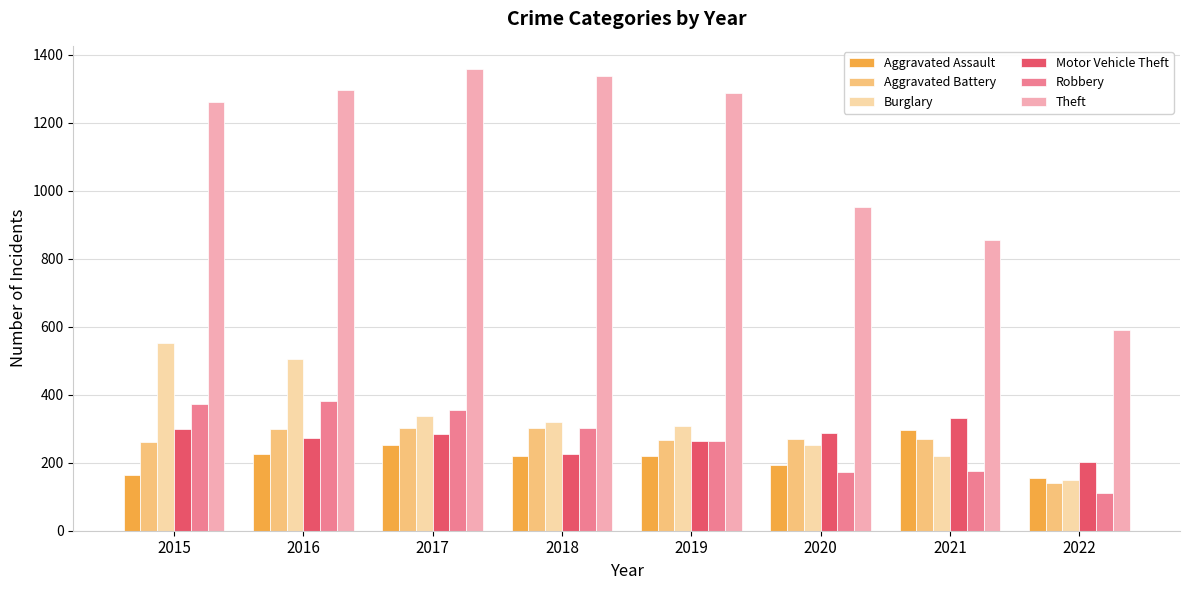

Are the bars grouped side by side (vs. stacked)?

Yes